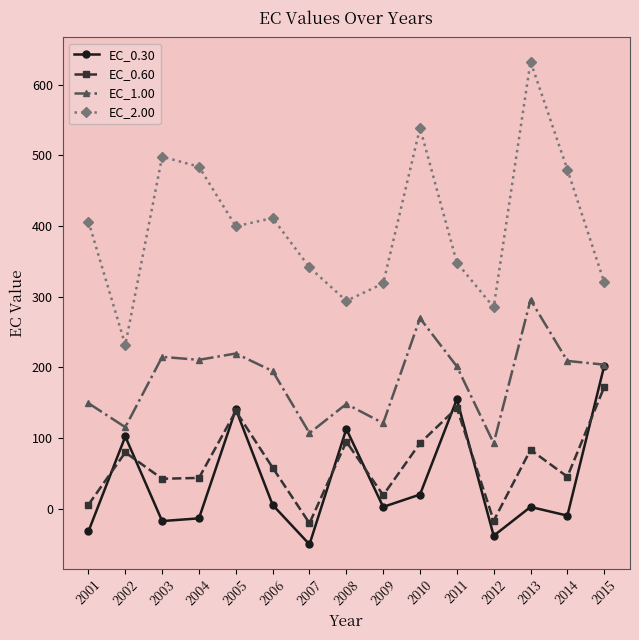

The EC_1.00 series shows 92.4 at 2012. True or false?

True